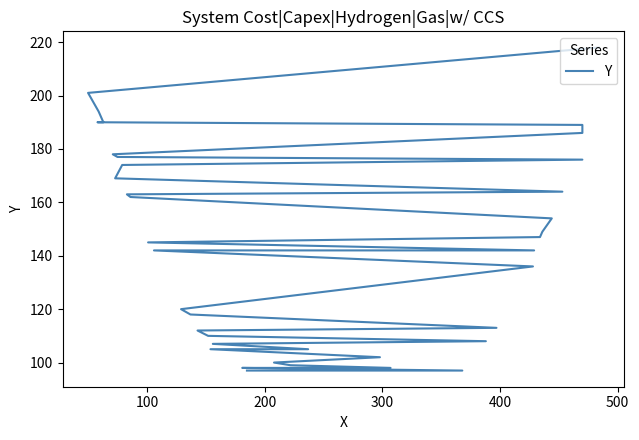

Reading left to right, extract all data points from this chart.

97	97	97	98	98	98	99	100	102	105	105	107	108	110	112	113	118	120	136	142	142	145	147	149	154	162	163	164	169	174	176	177	178	186	189	190	190	194	201	218